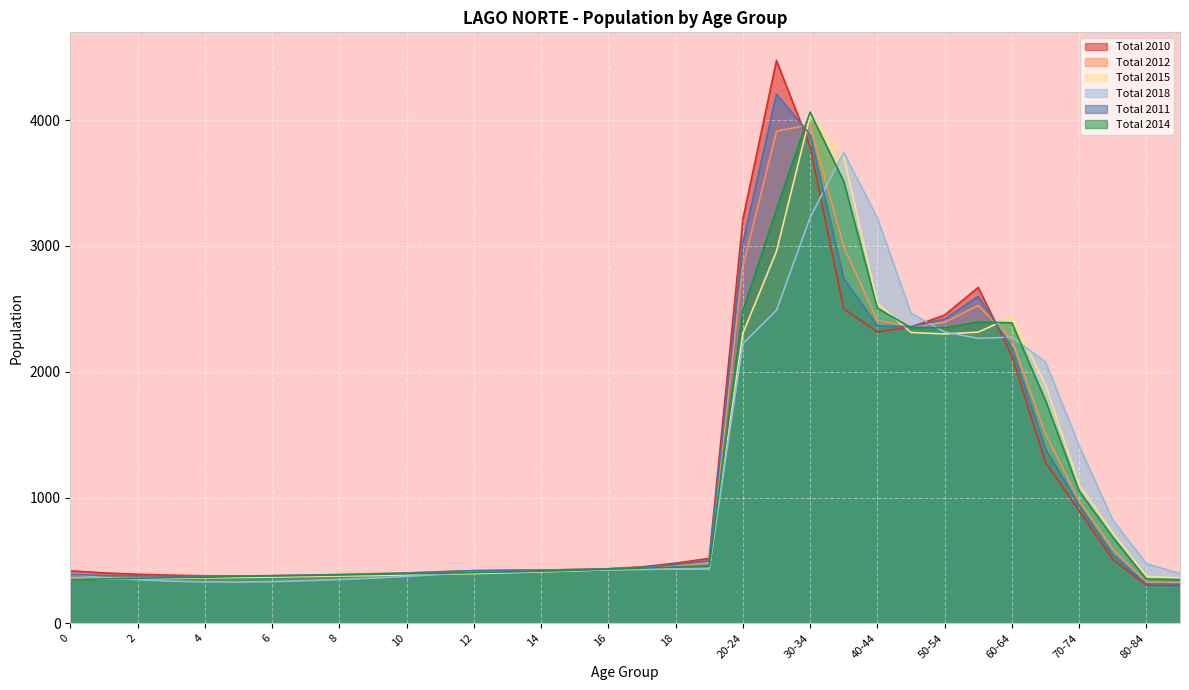

What is the difference between the Total 2011 values at 7 and 20-24?

2641